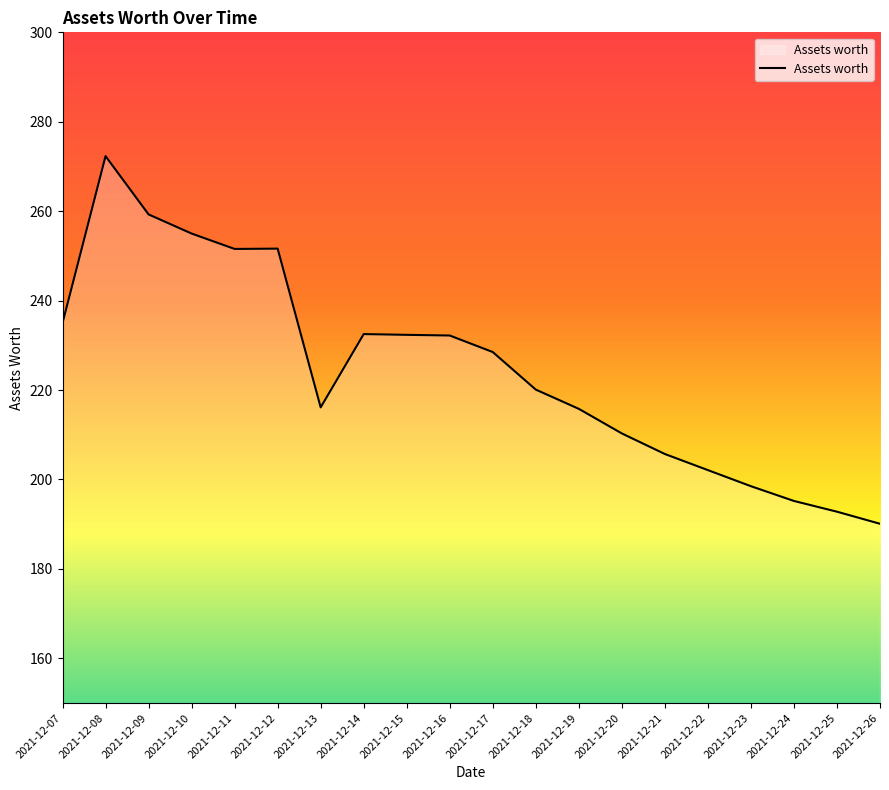

Which category has the lowest value across all series?

2021-12-26